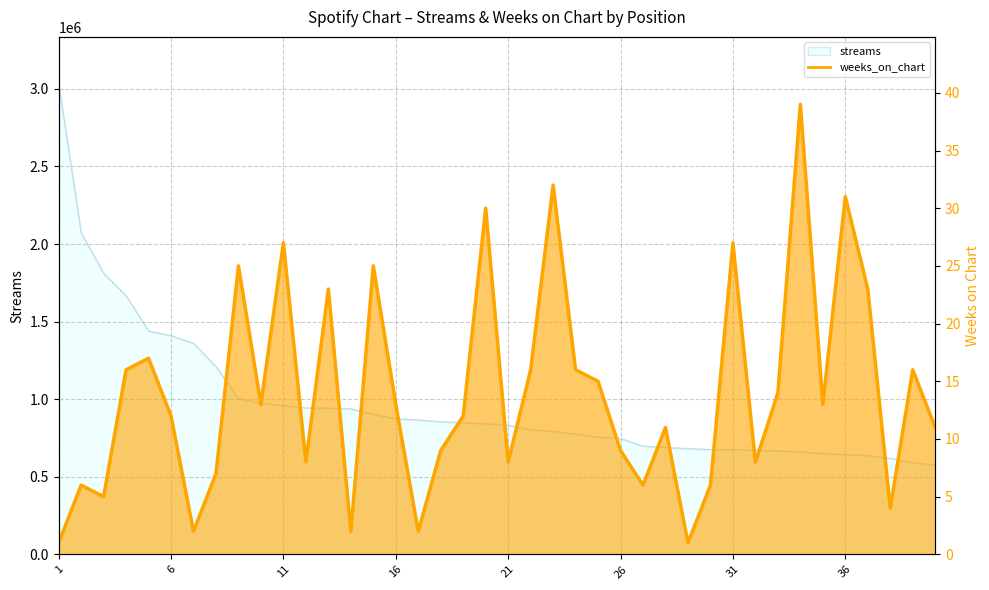

True or false: weeks_on_chart and streams cross at least once.

False